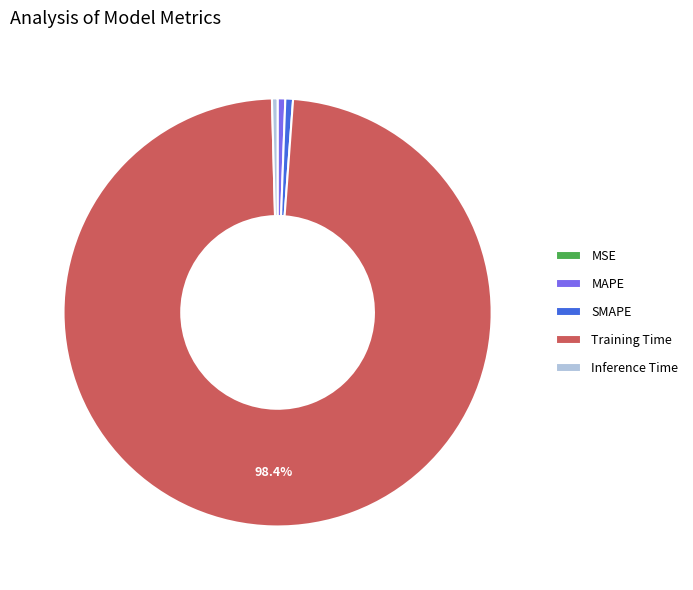

Do Inference Time and SMAPE together represent more than half of the pie?

No